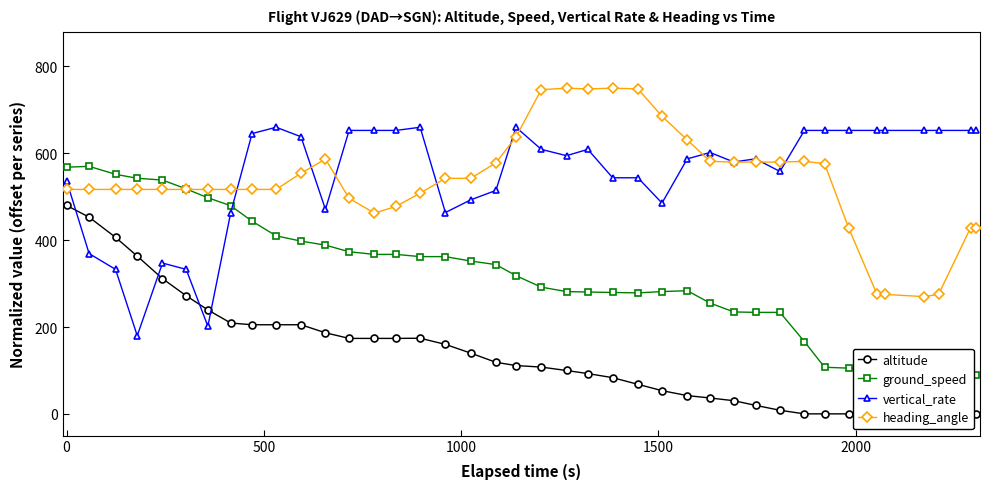

What is the maximum value for vertical_rate?

660.0